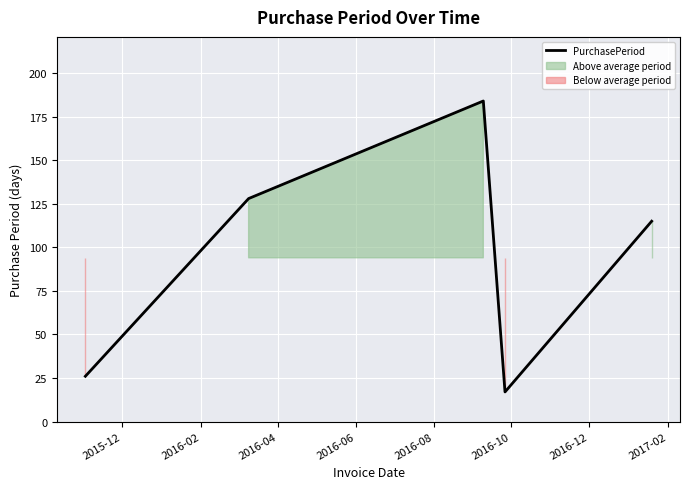

Is it true that the value at 2016-02 is 172?

False